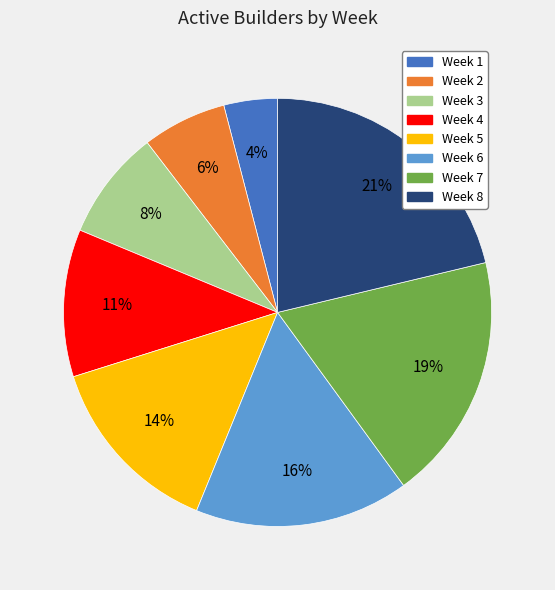

To the nearest percent, what portion does Week 8 represent?

21%